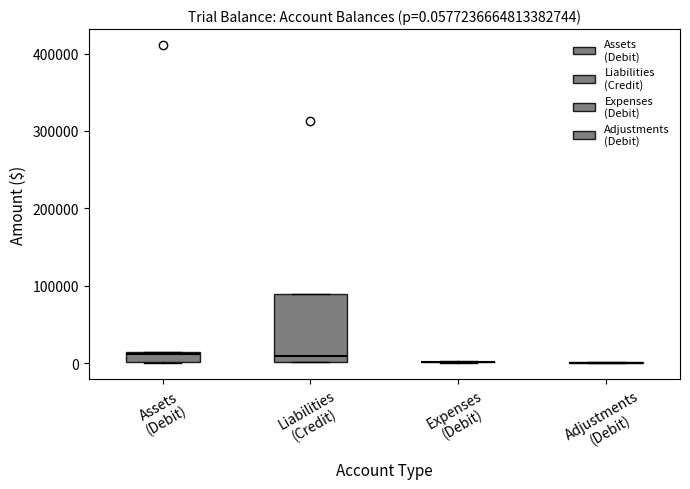

Which box is the tallest, from its lower edge to its upper edge?

Liabilities (Credit)